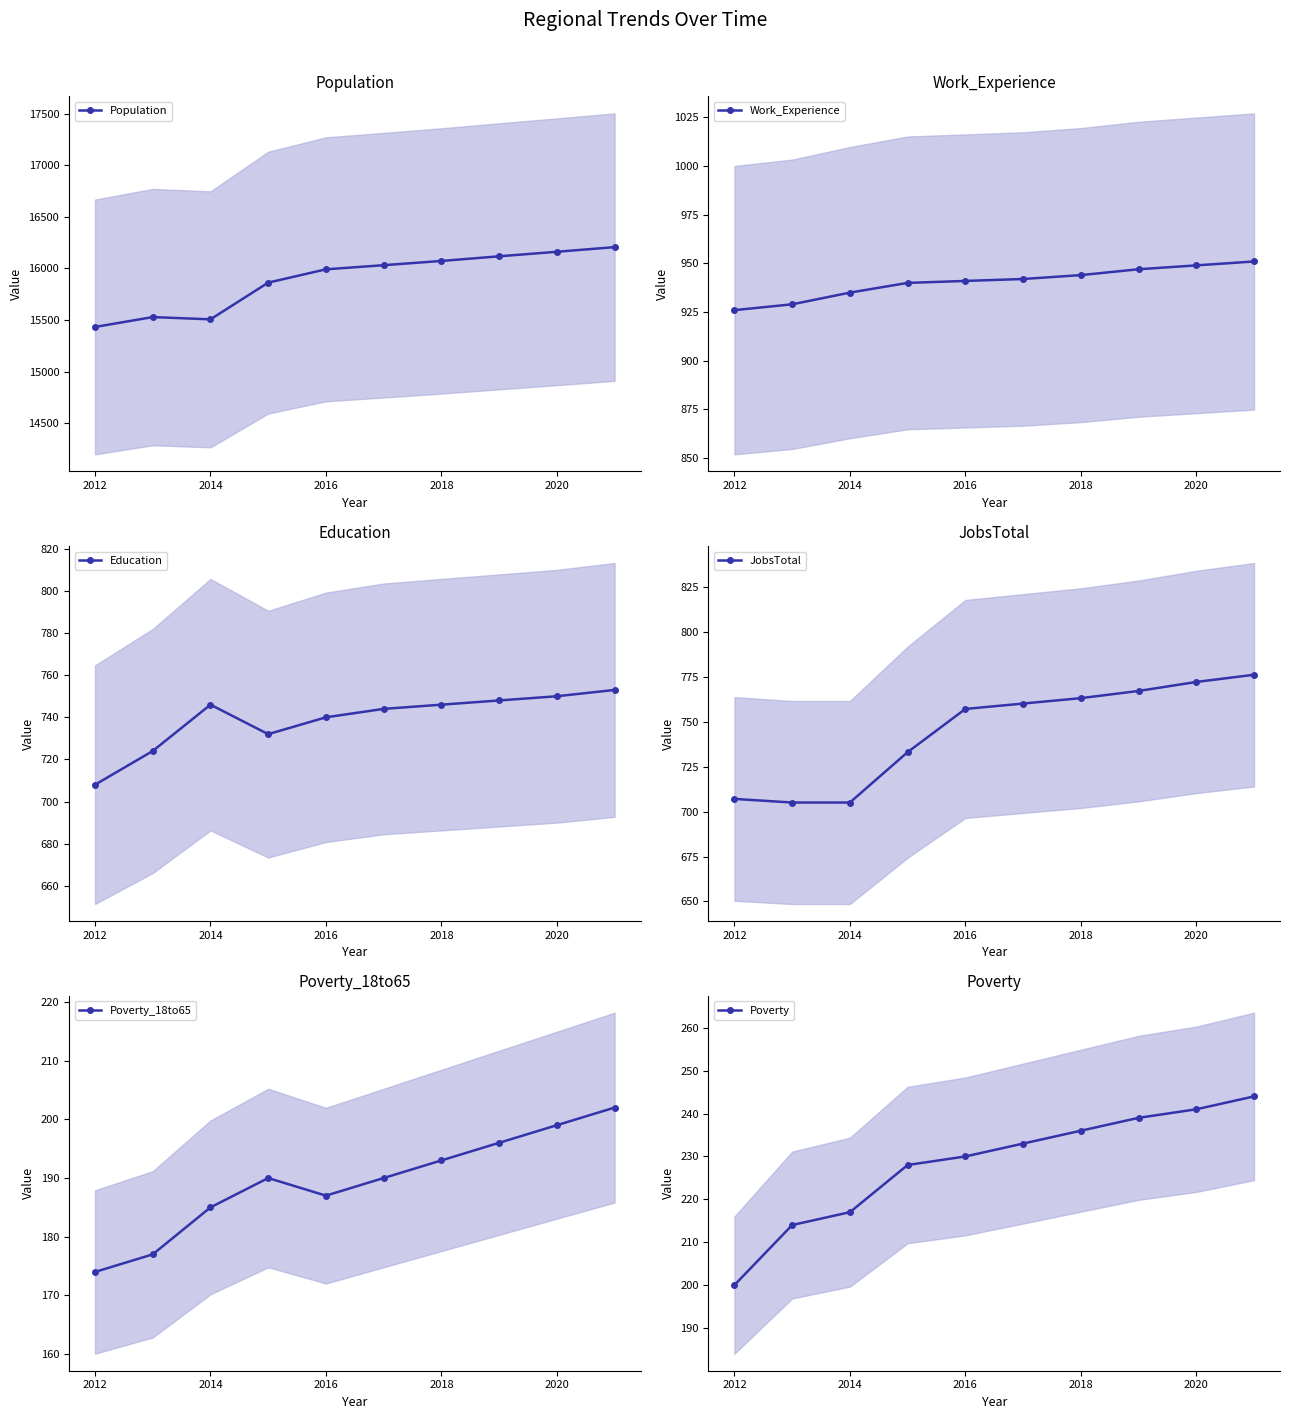

At how many categories does at least one series exceed 9376?

10